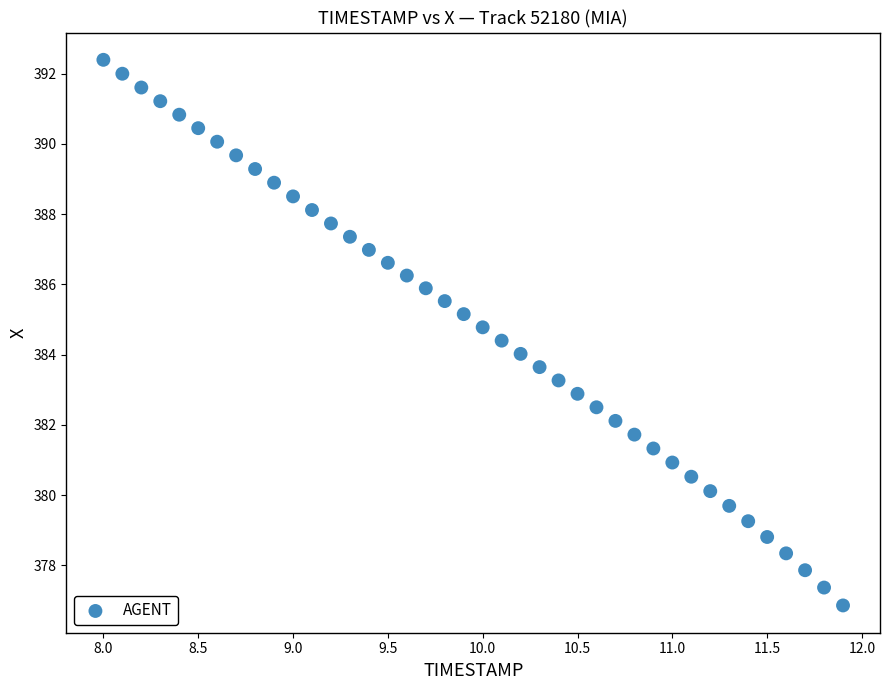

What is the range of Y values (max minus min)?

15.5